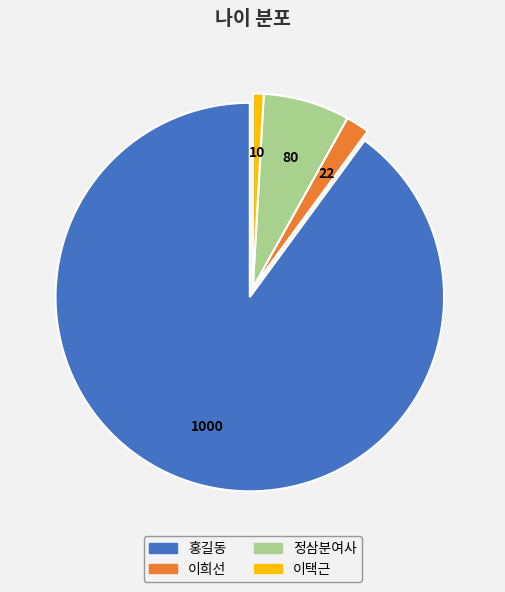

Is the sum of 이택근 and 이희선 greater than half?

No